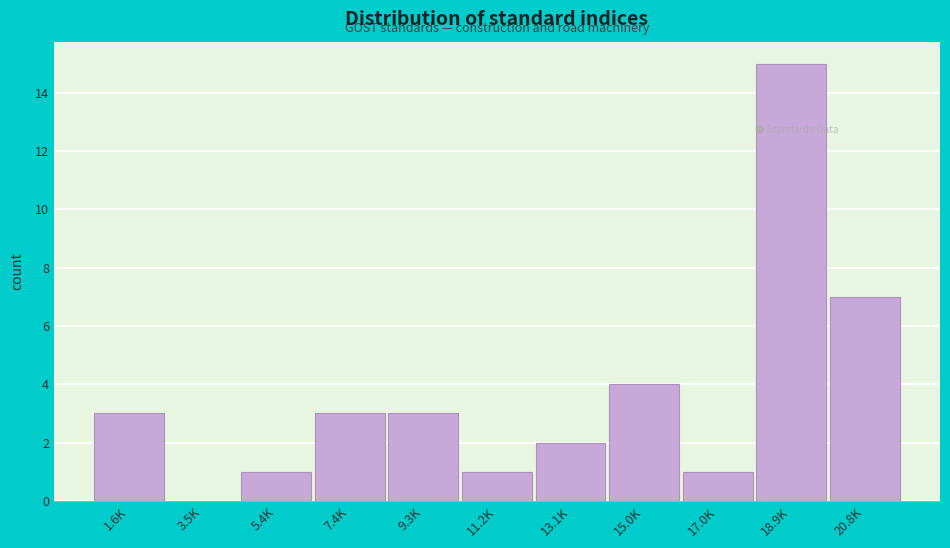

Reading left to right, extract all data points from this chart.

1.6K=3	3.5K=0	5.4K=1	7.4K=3	9.3K=3	11.2K=1	13.1K=2	15.0K=4	17.0K=1	18.9K=15	20.8K=7